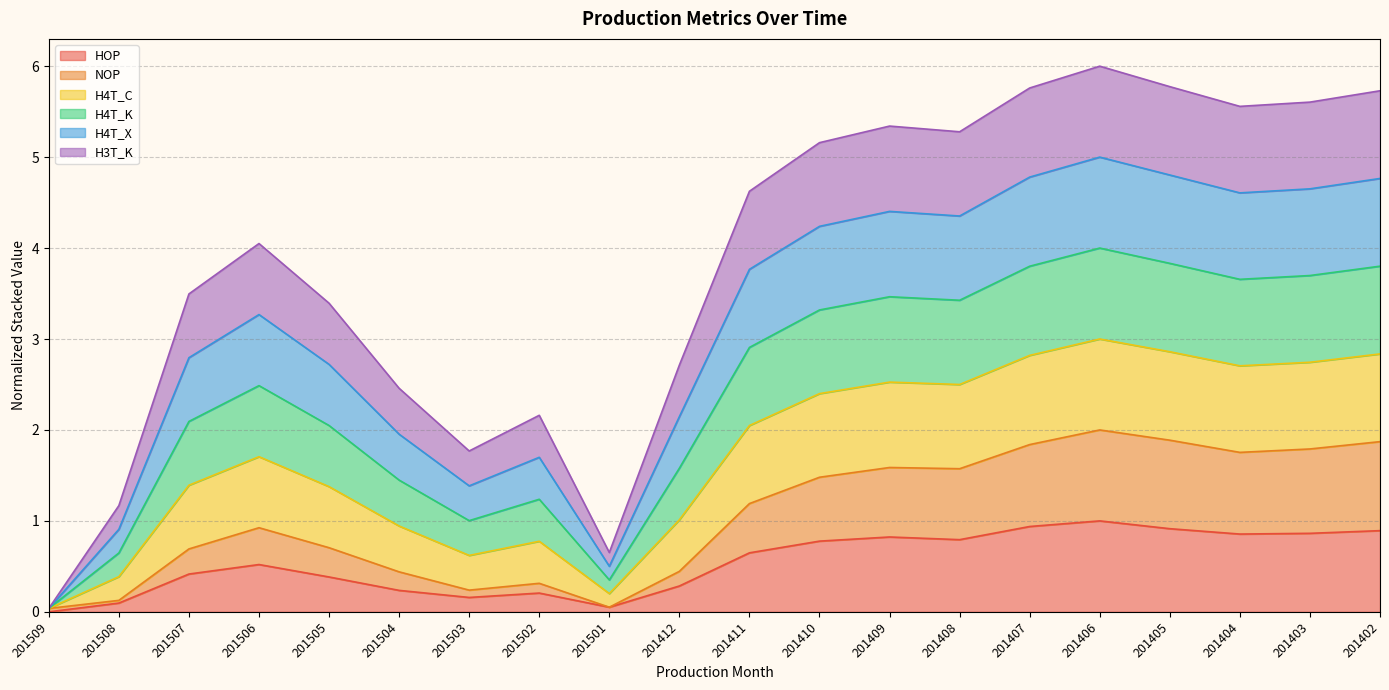

What is the total value across all series at 201405?

5.8